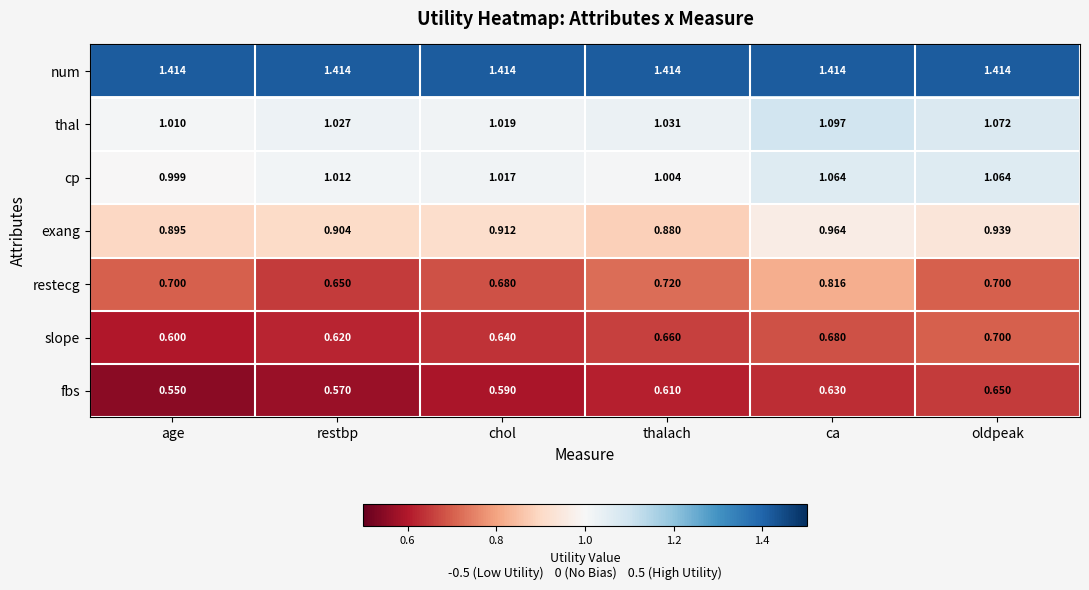

At restbp, list the series in order from largest to smallest.

num, thal, cp, exang, restecg, slope, fbs